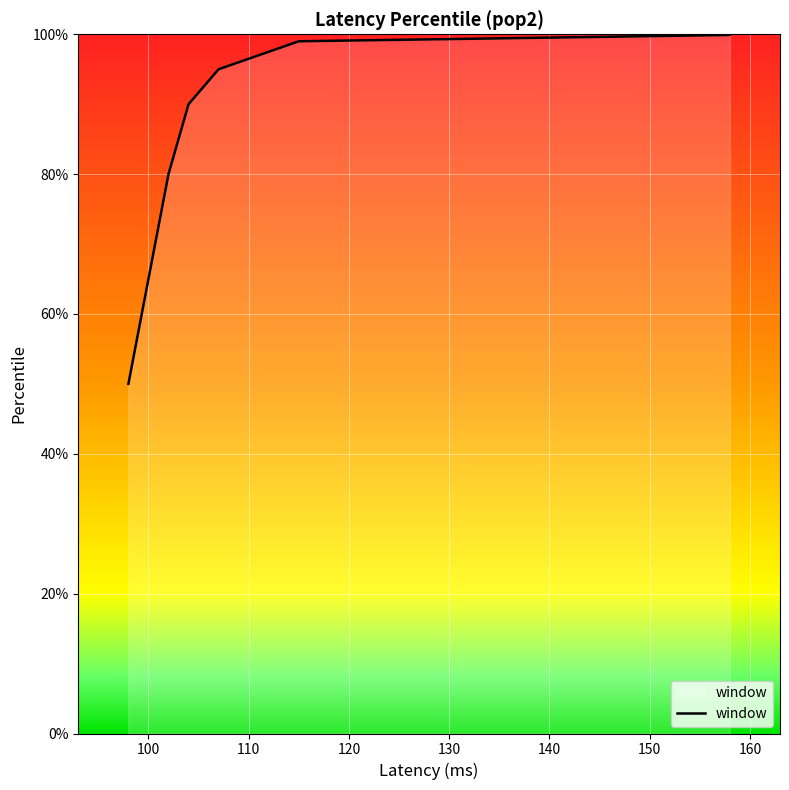

What is the difference between the second highest and minimum values?

50.0